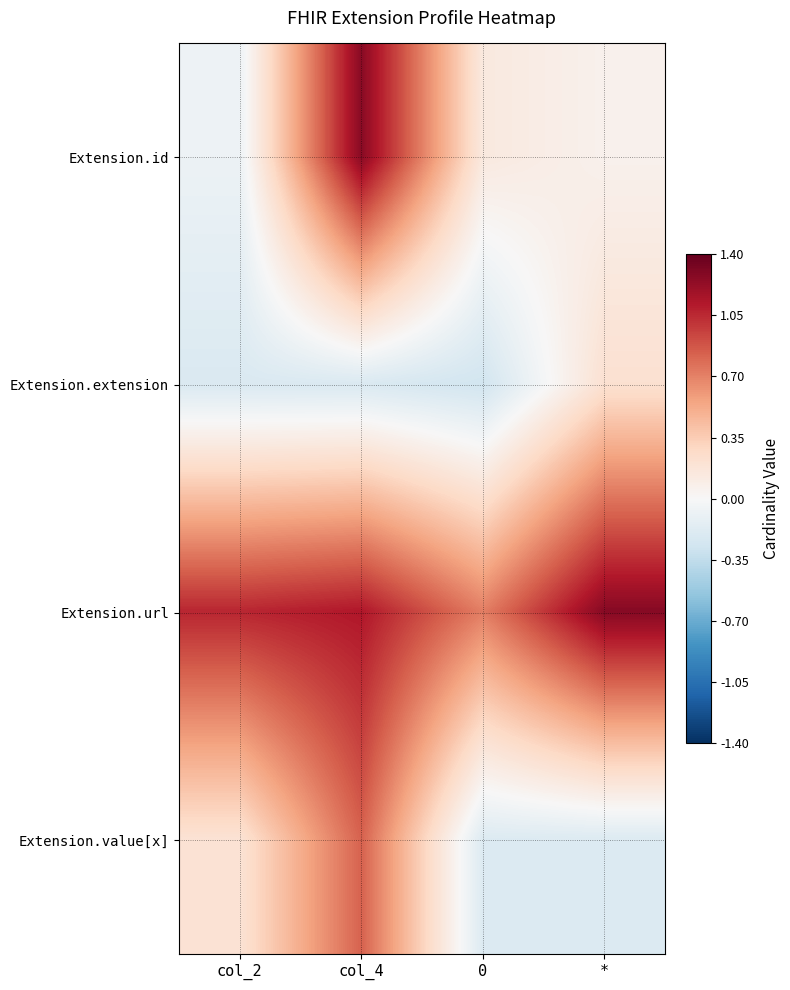

Rank the series at 0 from highest to lowest value.

Extension.url, Extension.id, Extension.value[x], Extension.extension